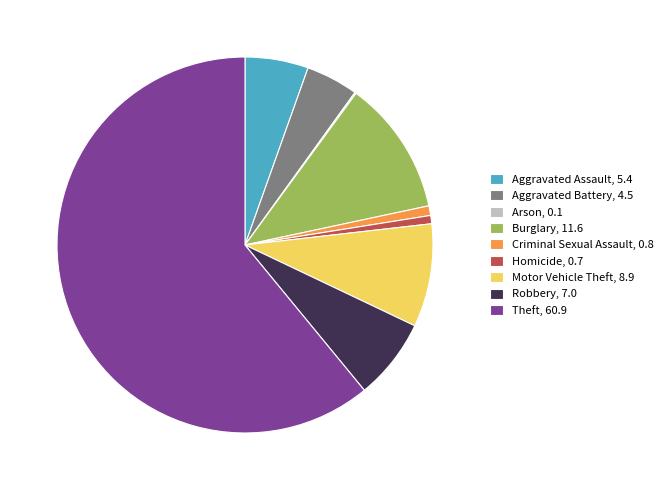

The Motor Vehicle Theft, 8.9 slice represents 21% of the pie. True or false?

False